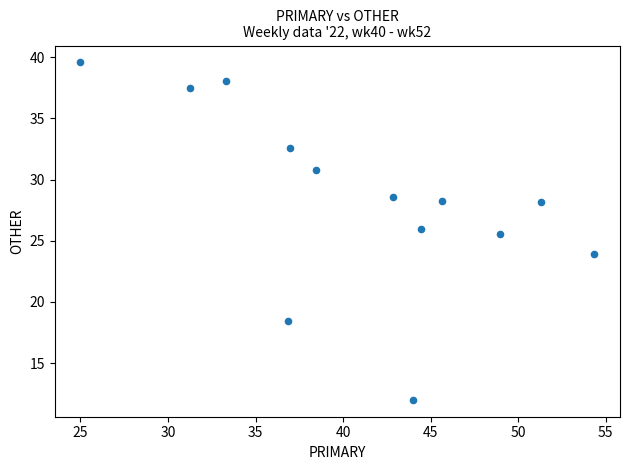

What is the range of Y values (max minus min)?

27.6